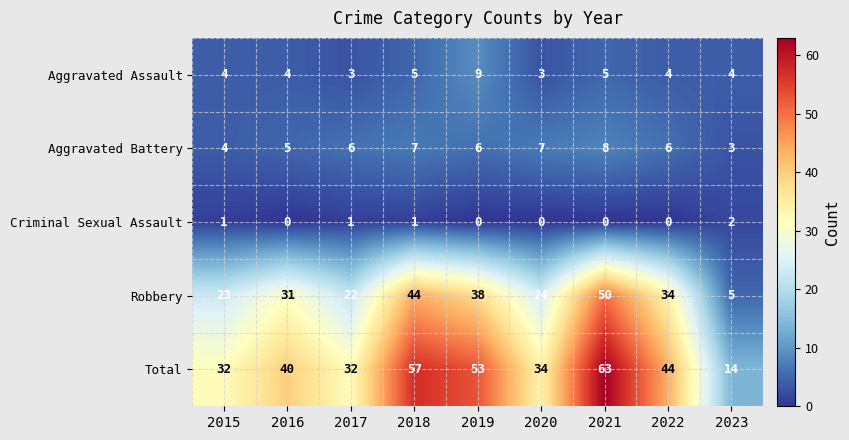

Rank the series at 2016 from lowest to highest value.

Criminal Sexual Assault, Aggravated Assault, Aggravated Battery, Robbery, Total